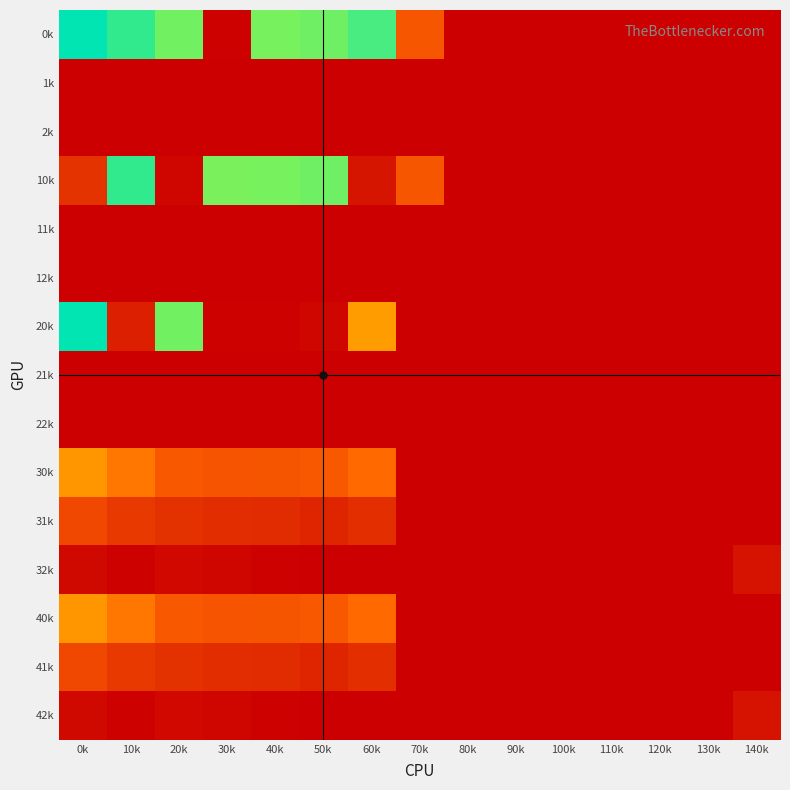

Rank the series by their maximum value, from highest to lowest.

0k, 20k, 10k, 40k, 30k, 31k, 41k, 32k, 42k, 1k, 2k, 11k, 12k, 21k, 22k